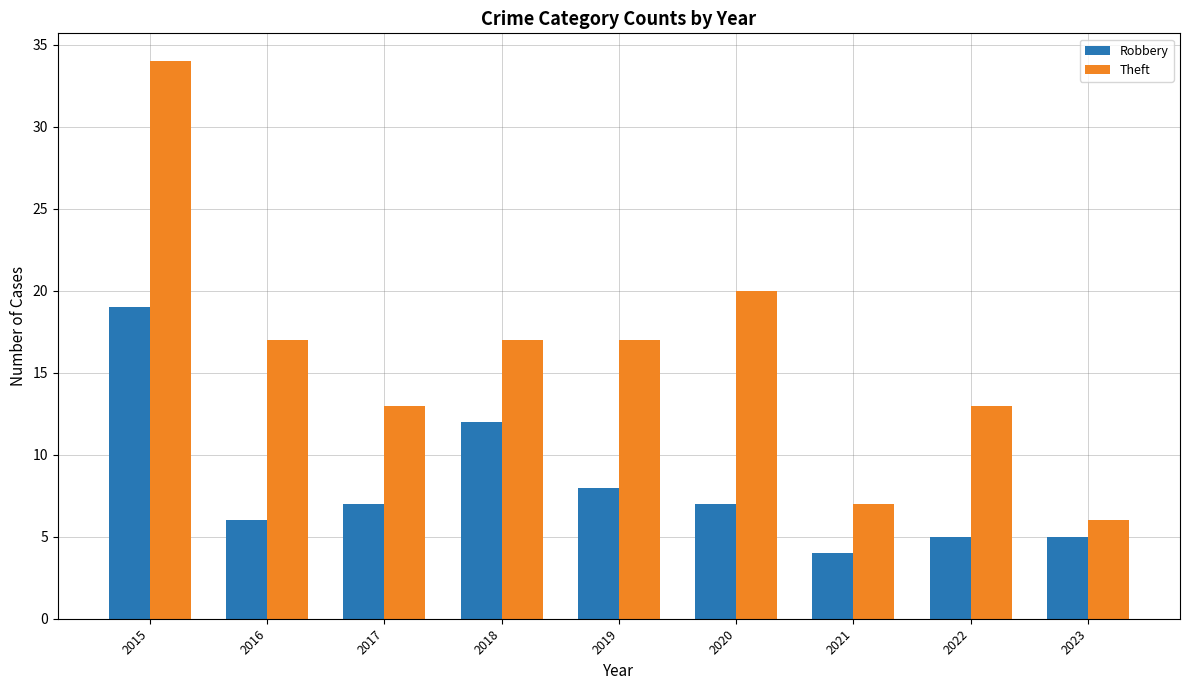

Which series has the widest spread of values?

Theft